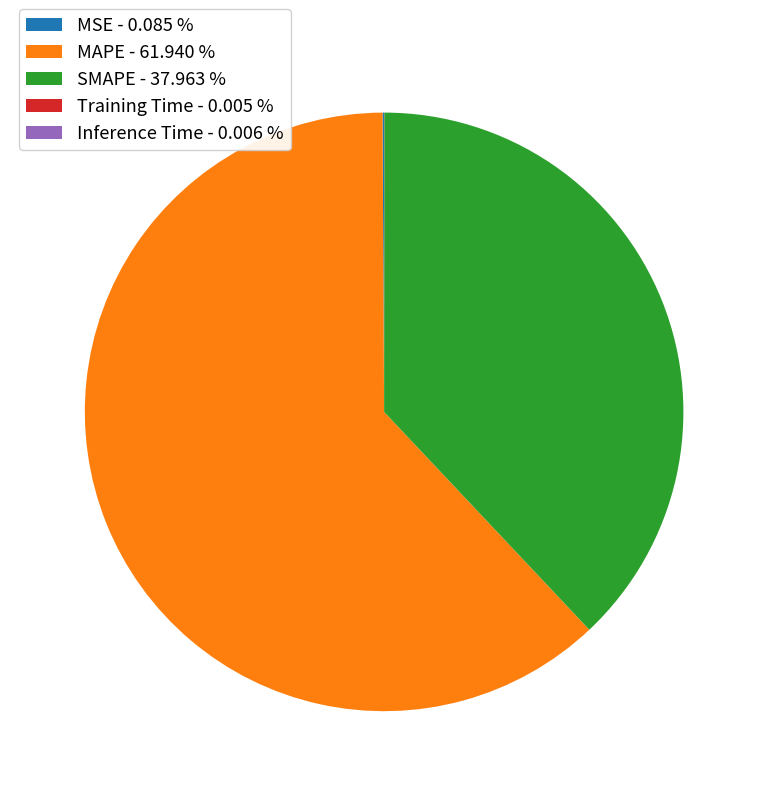

Is there any slice that represents more than half of the pie?

Yes